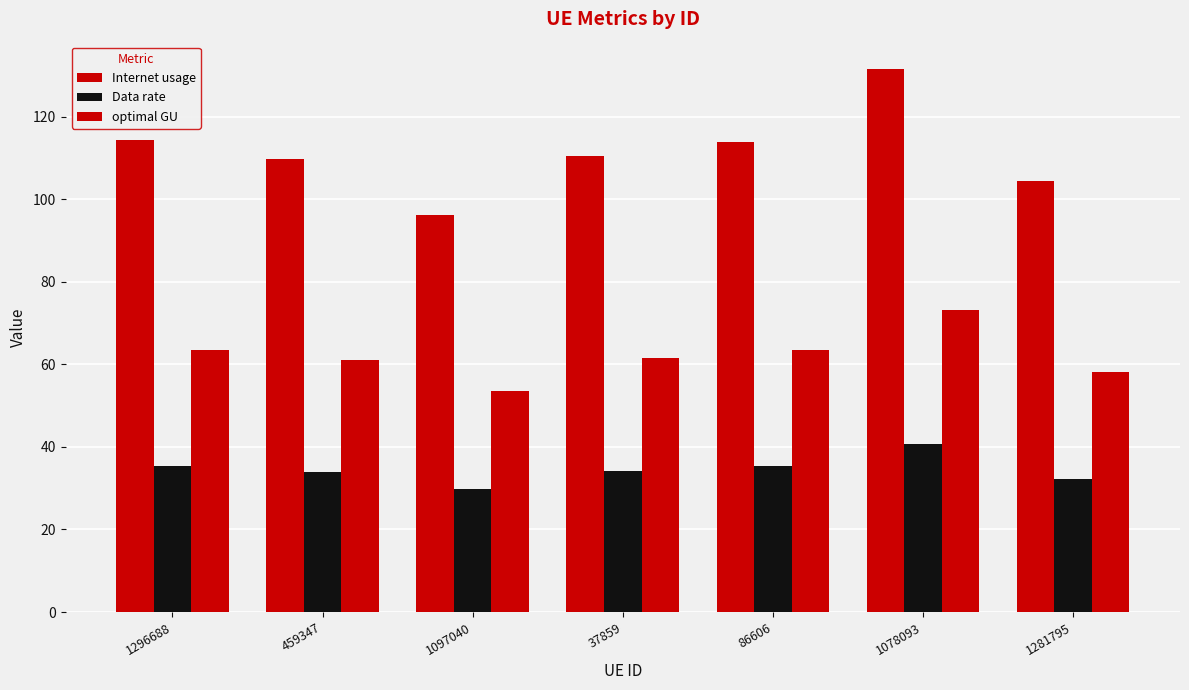

Which series has the largest total across all categories?

Internet usage